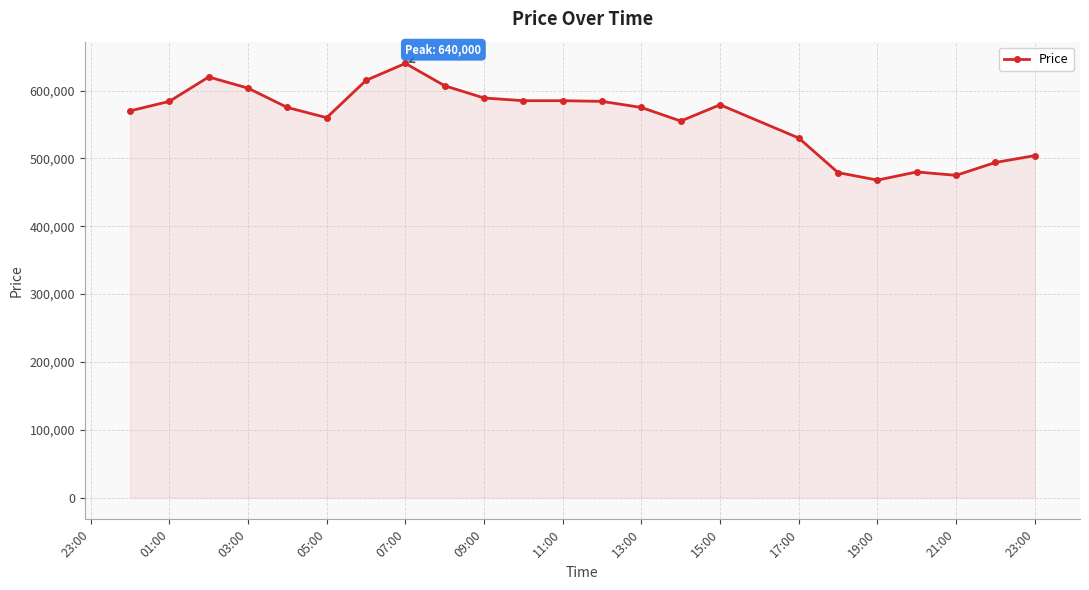

What is the difference between the maximum and minimum values?

172000